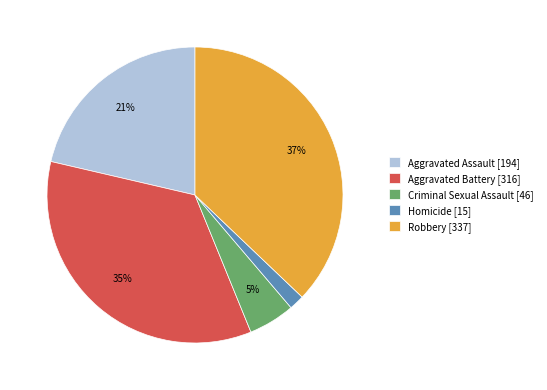

Combined, do Aggravated Assault [194] and Robbery [337] account for over 50%?

Yes